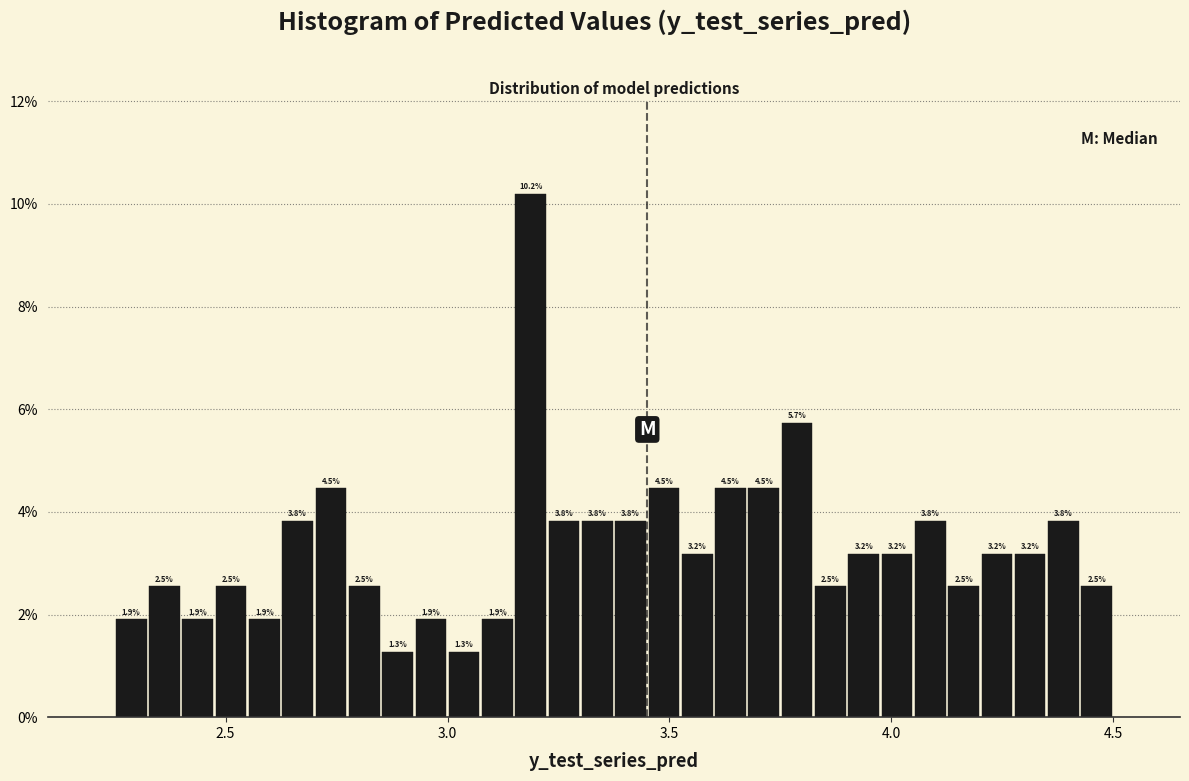

Around what value on the x-axis is the tallest bar? Give the approximate position of its centre, as read against the axis.

3.20